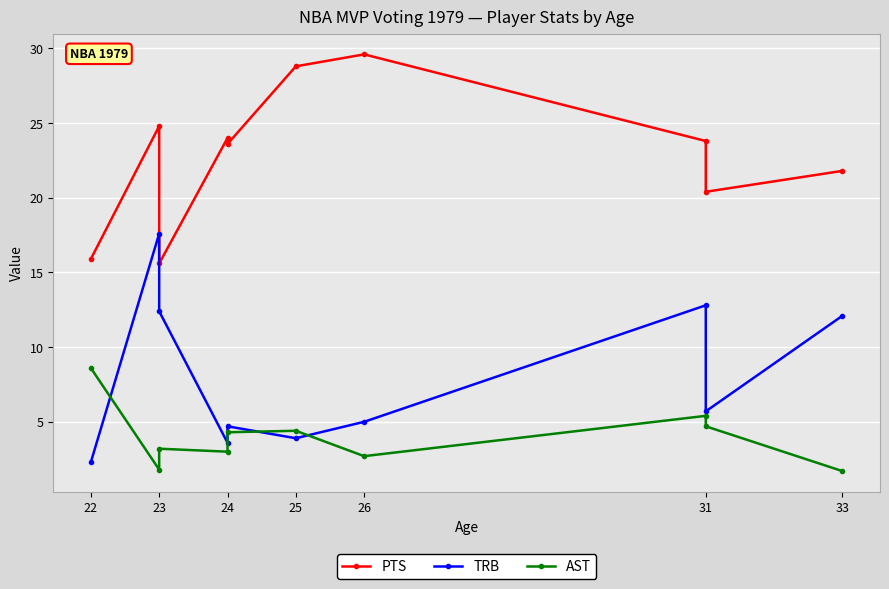

How many lines are shown in the chart?

3